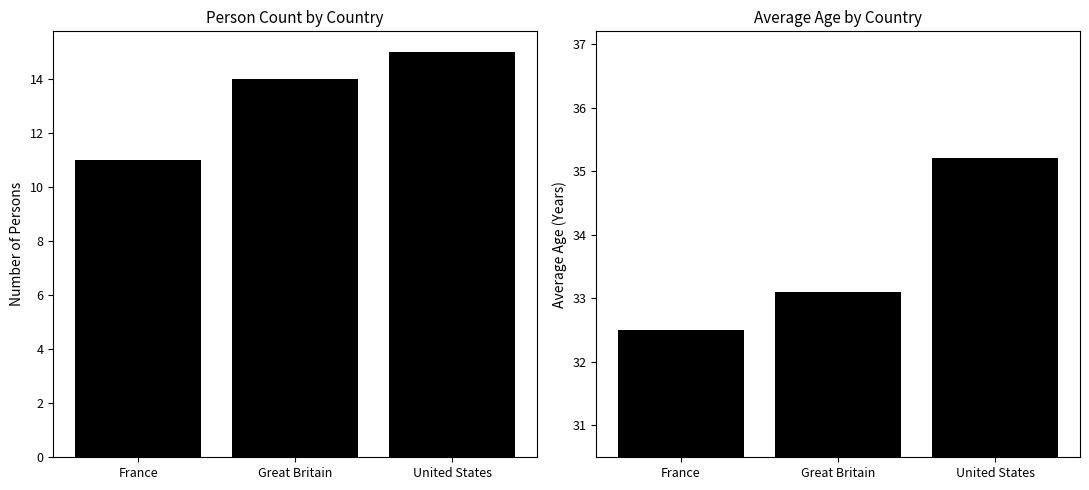

What is the value of the Count bar at the 1st from the left?

11.0